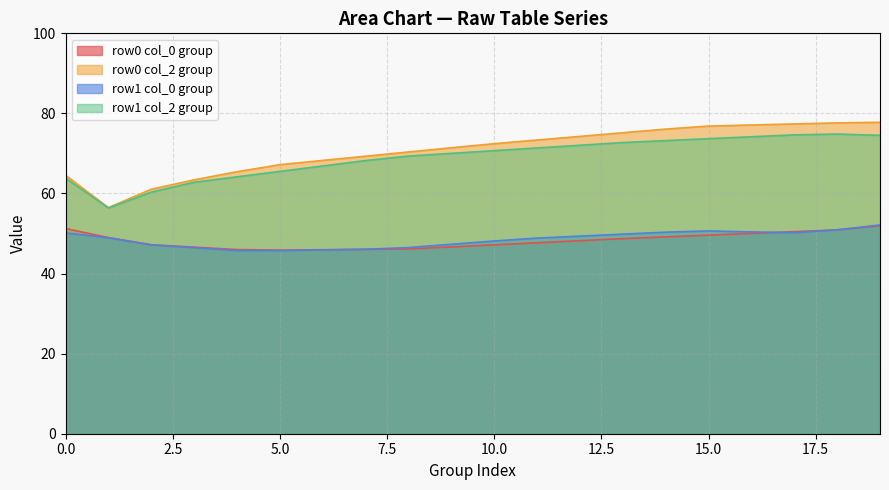

Which series has the widest spread of values?

row0 col_2 group